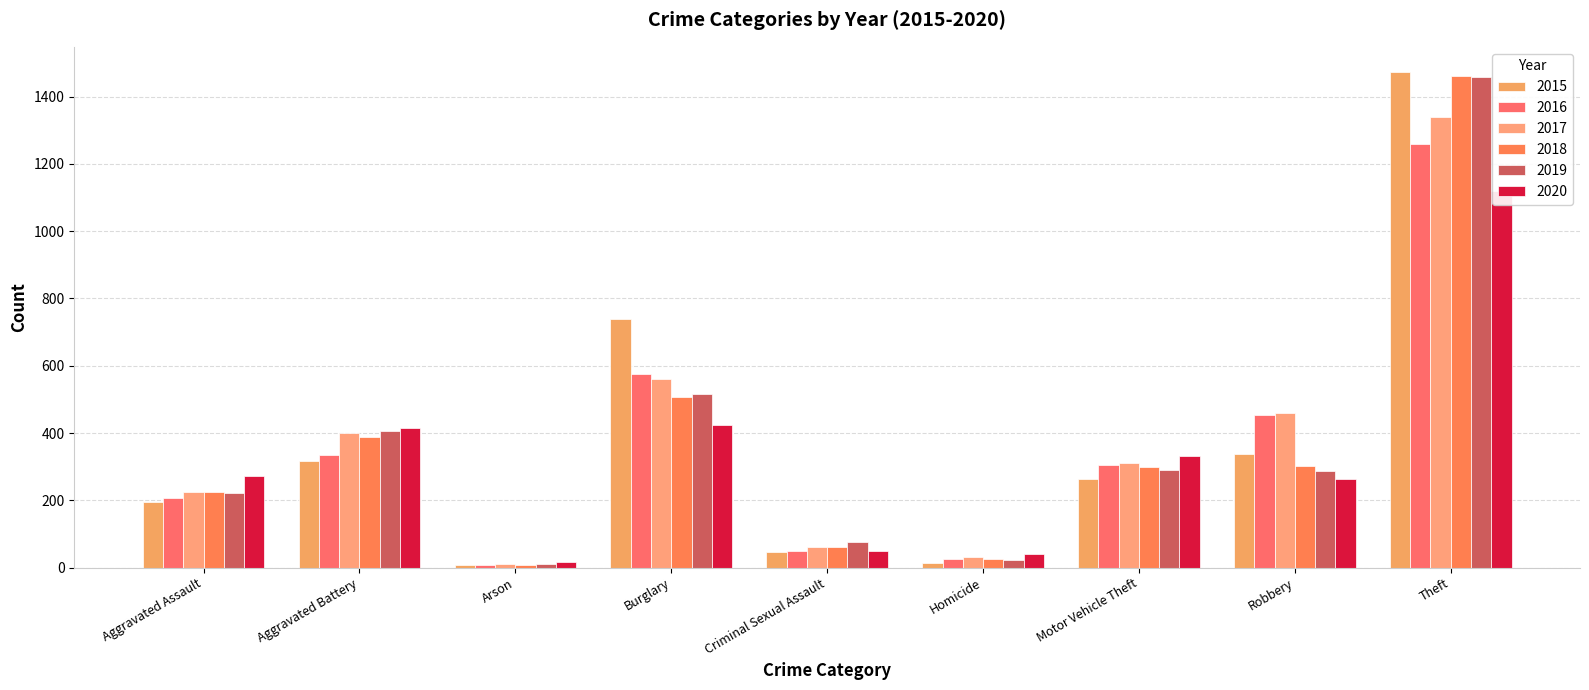

What is the spread (max minus min) of values at Burglary?

313